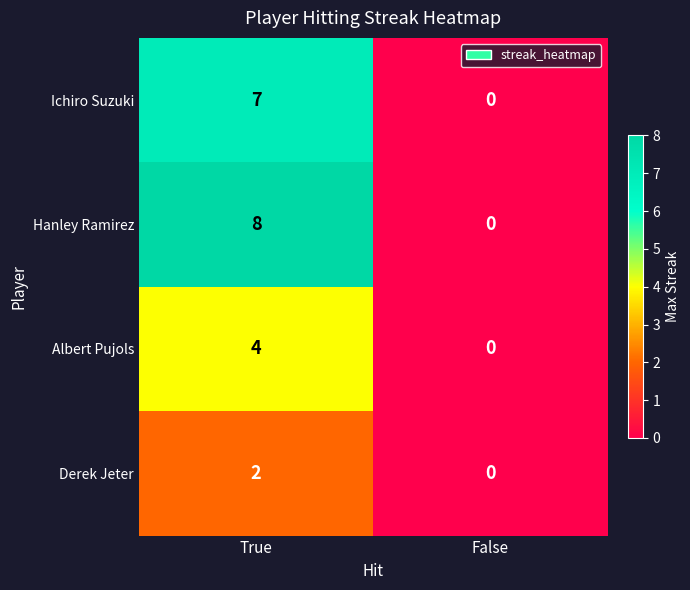

Rank the series by their average value, from lowest to highest.

Derek Jeter, Albert Pujols, Ichiro Suzuki, Hanley Ramirez